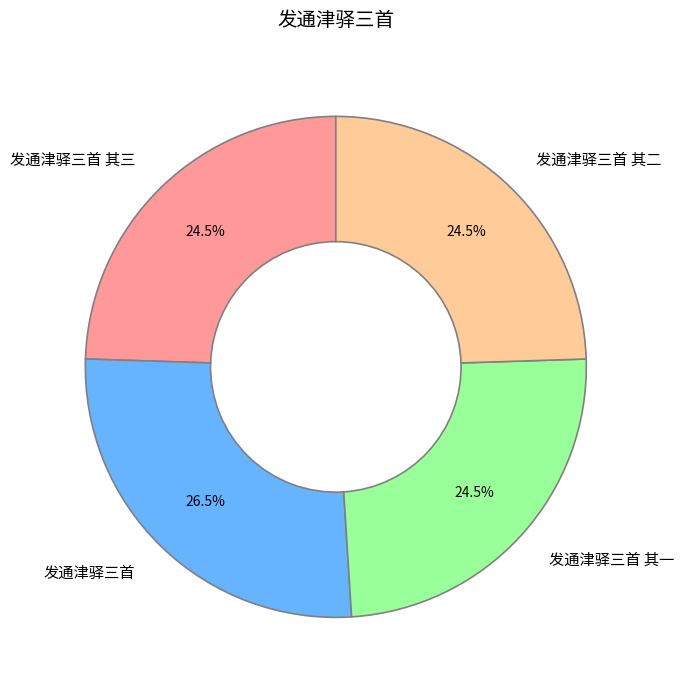

Between 发通津驿三首 and 发通津驿三首 其三, which is larger?

发通津驿三首